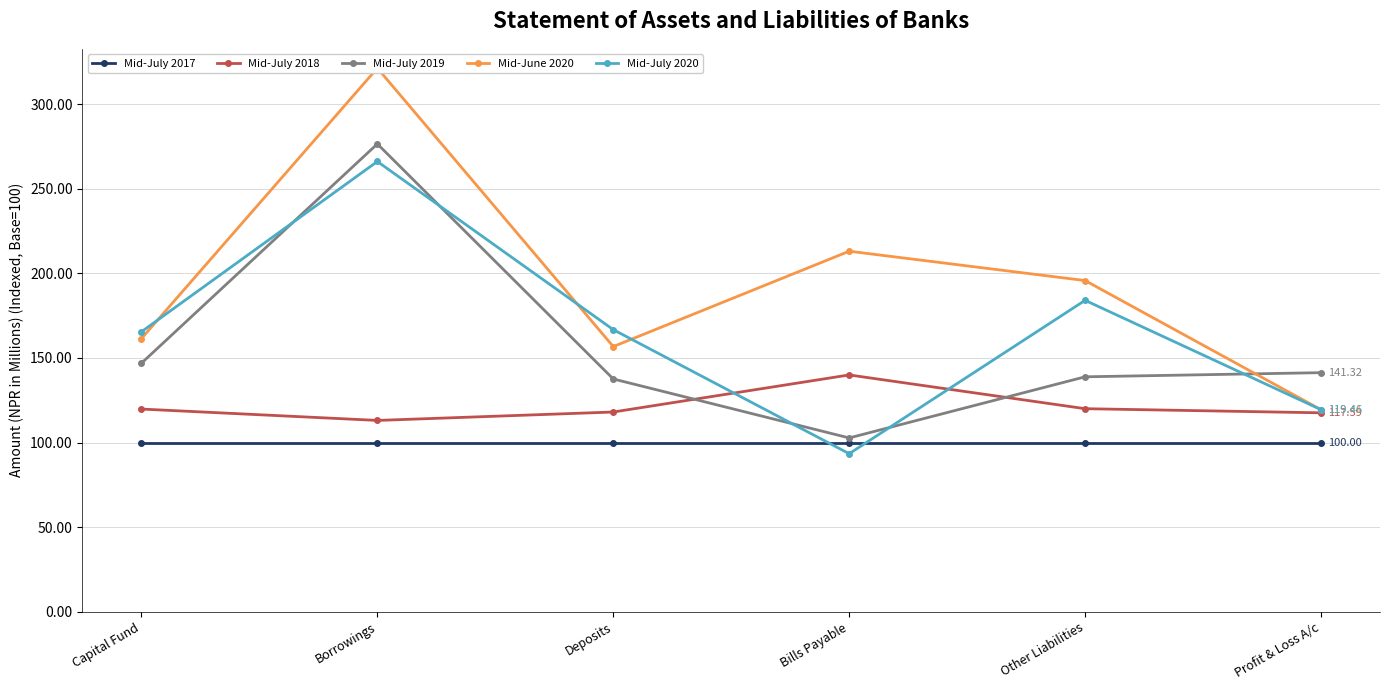

How many lines are shown in the chart?

5